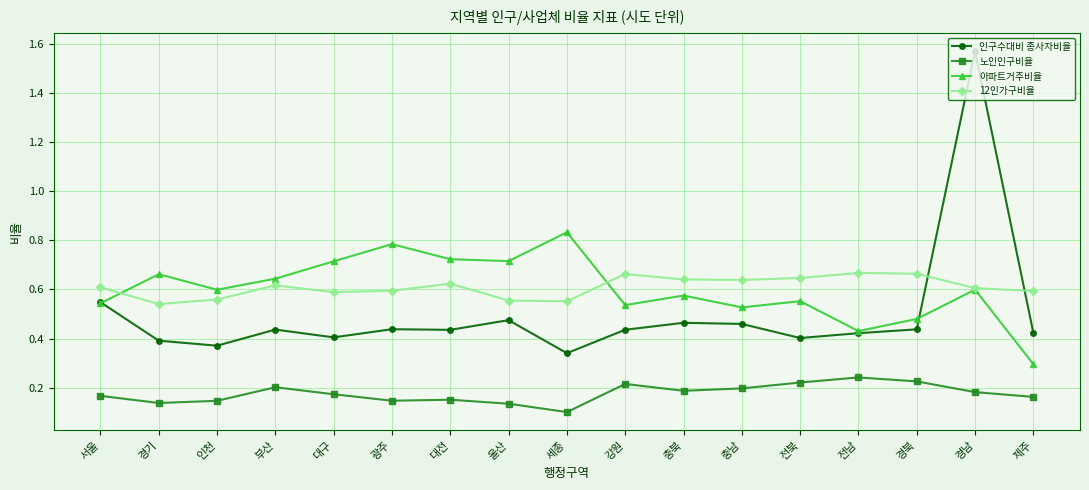

Which series has the widest spread of values?

인구수대비 종사자비율